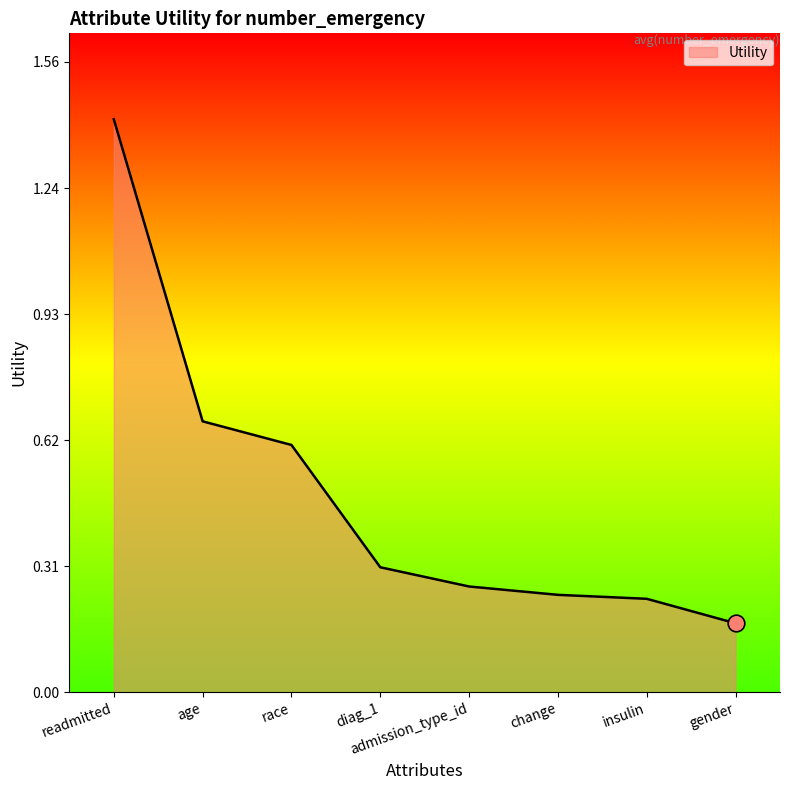

Is it true that the value at diag_1 is 0.3?

True